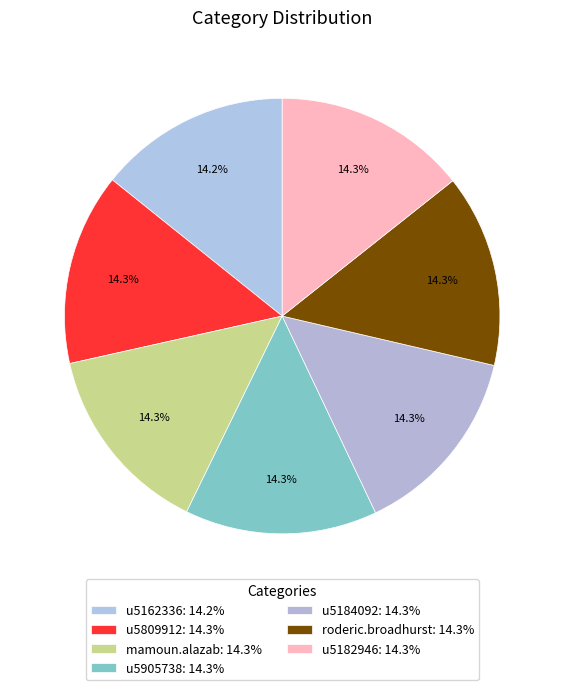

Is roderic.broadhurst the majority of the pie?

No